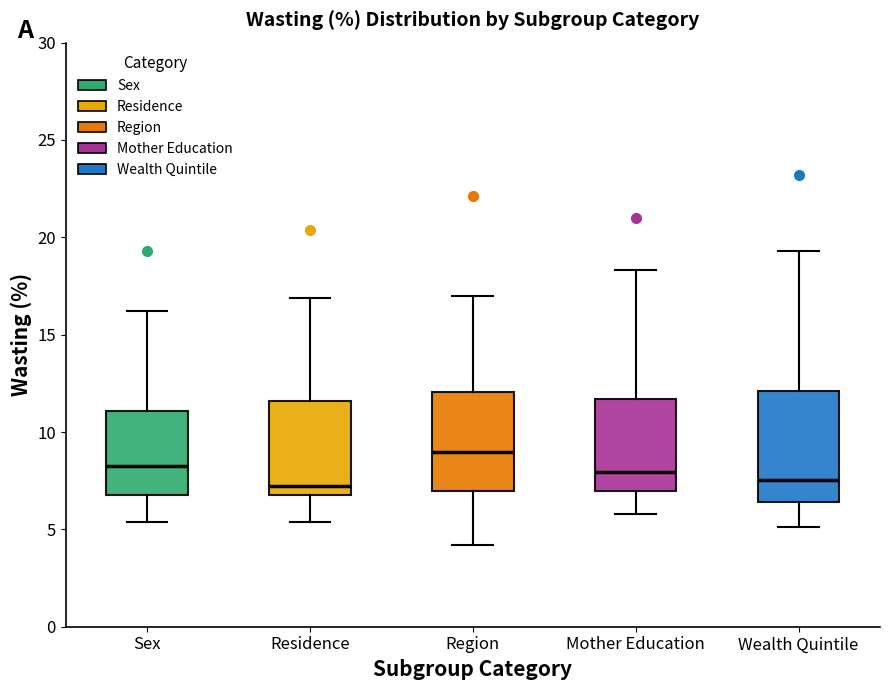

Comparing the boxes themselves (not the whiskers), which one is the tallest?

Wealth Quintile